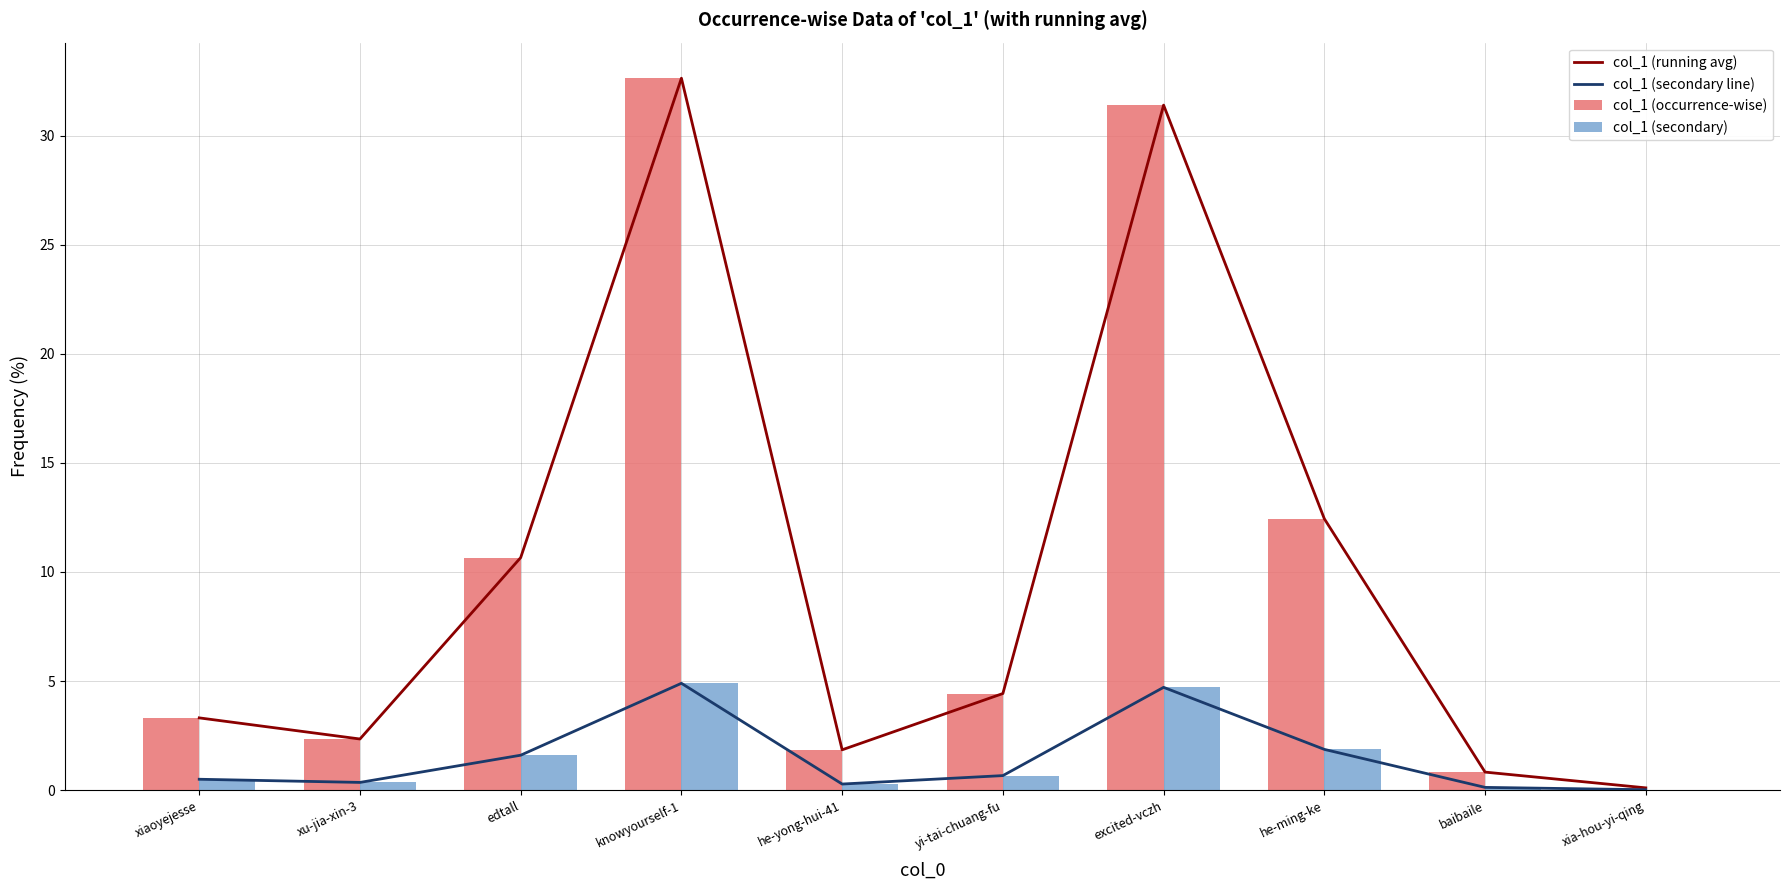

What is the sum of the col_1 (secondary line) values at xu-jia-xin-3 and xia-hou-yi-qing?

0.4